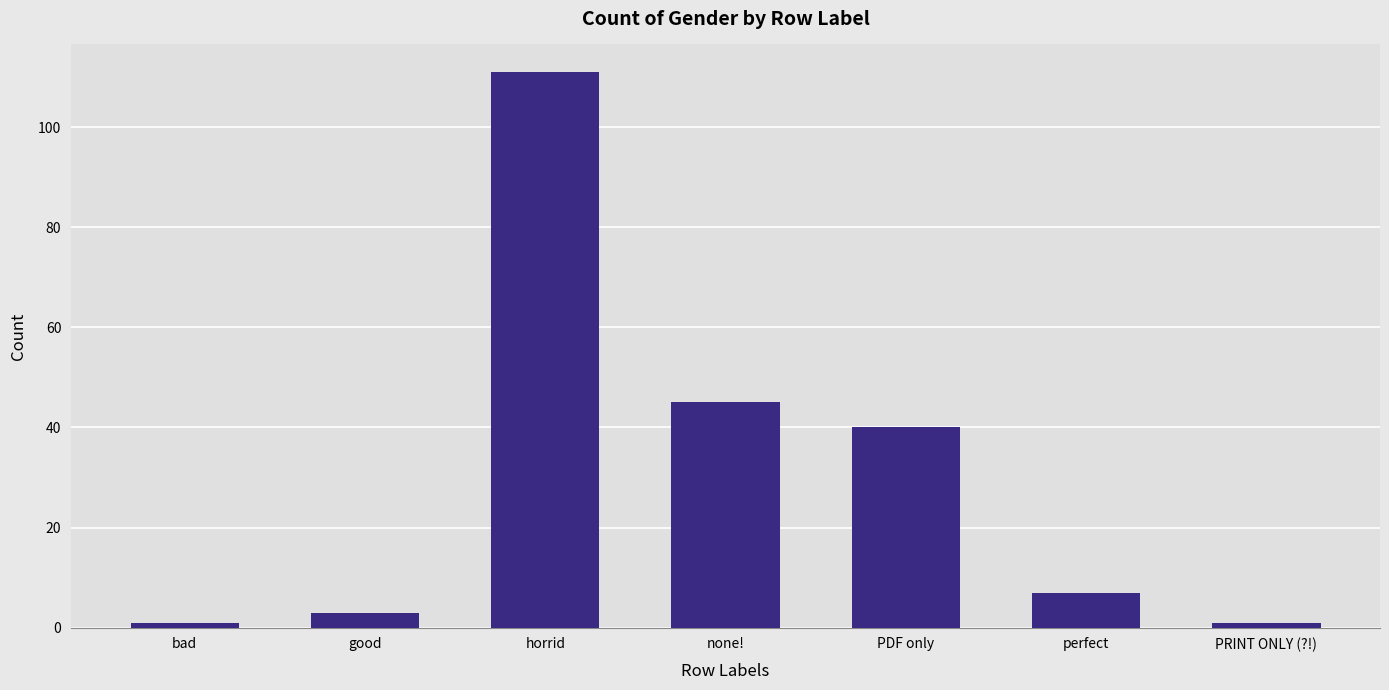

What is the sum of all values?

208